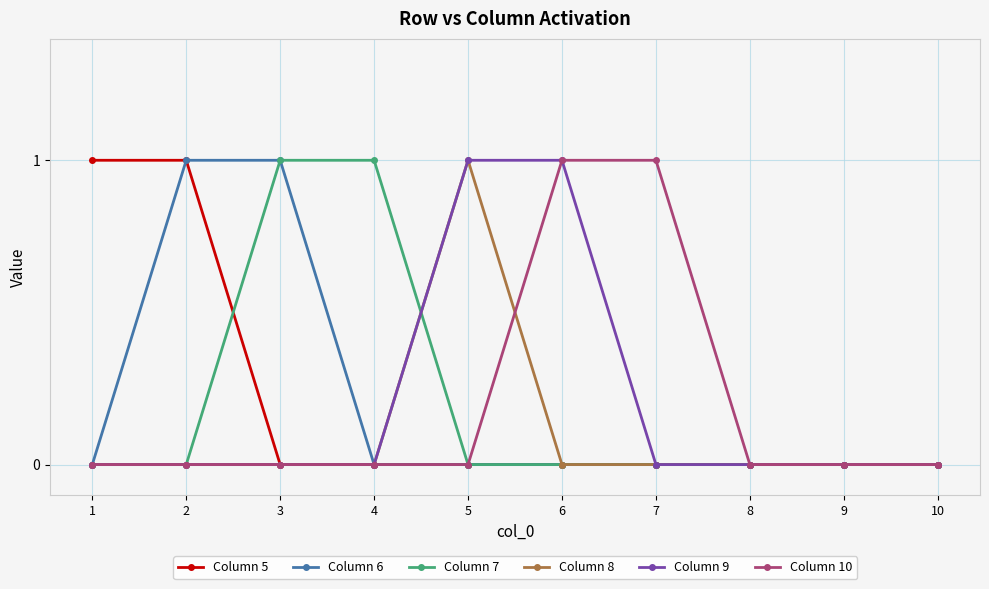

At which label does Column 8 reach its peak?

5